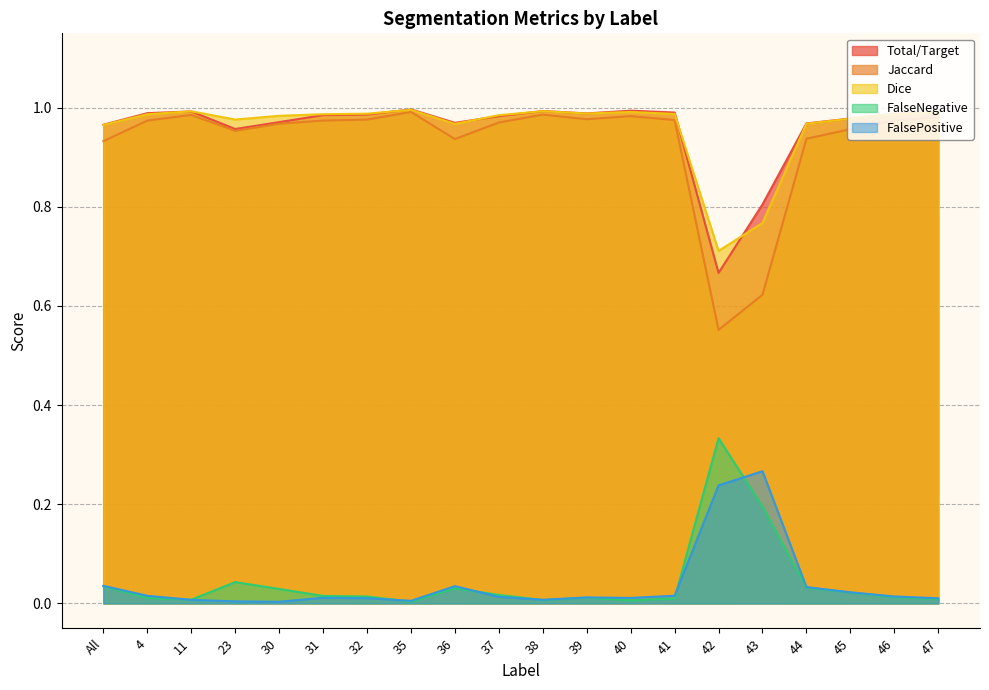

The FalseNegative series shows 0.0 at 38. True or false?

True